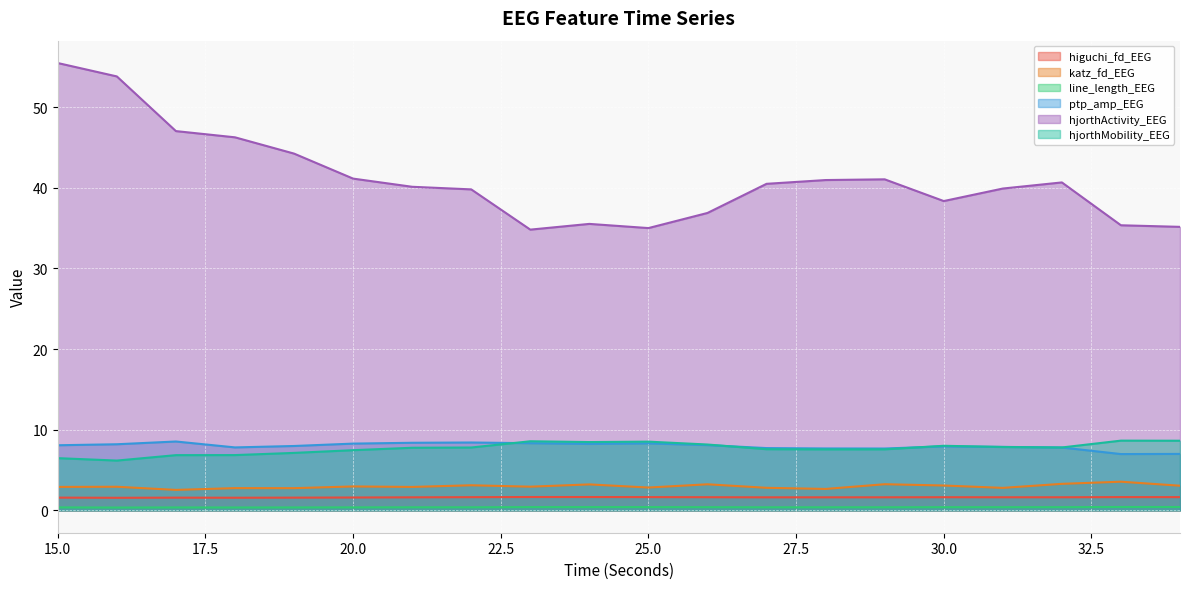

Which label corresponds to the smallest value in the chart?

16